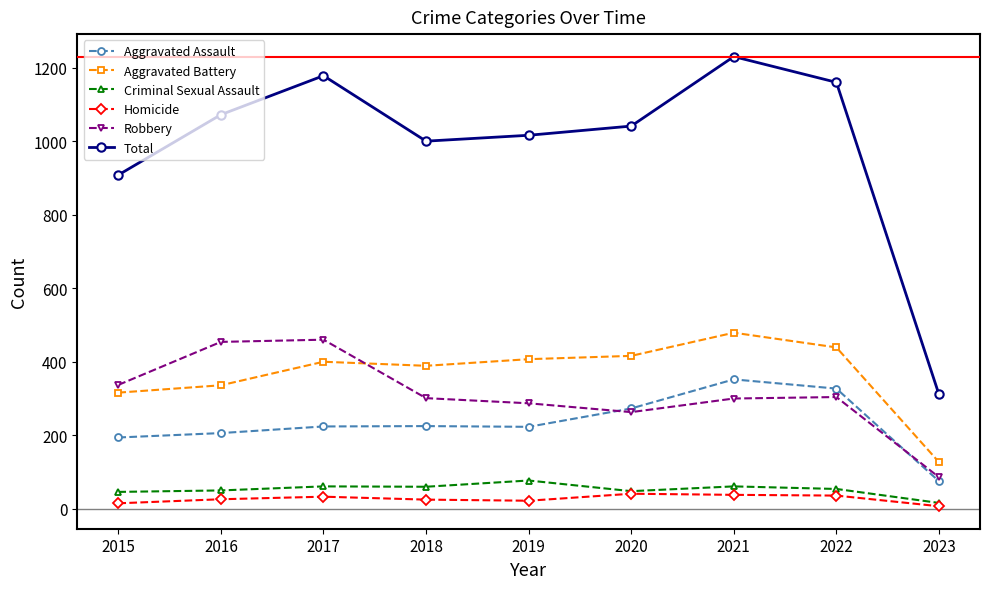

Which series has the largest range (max minus min)?

Total